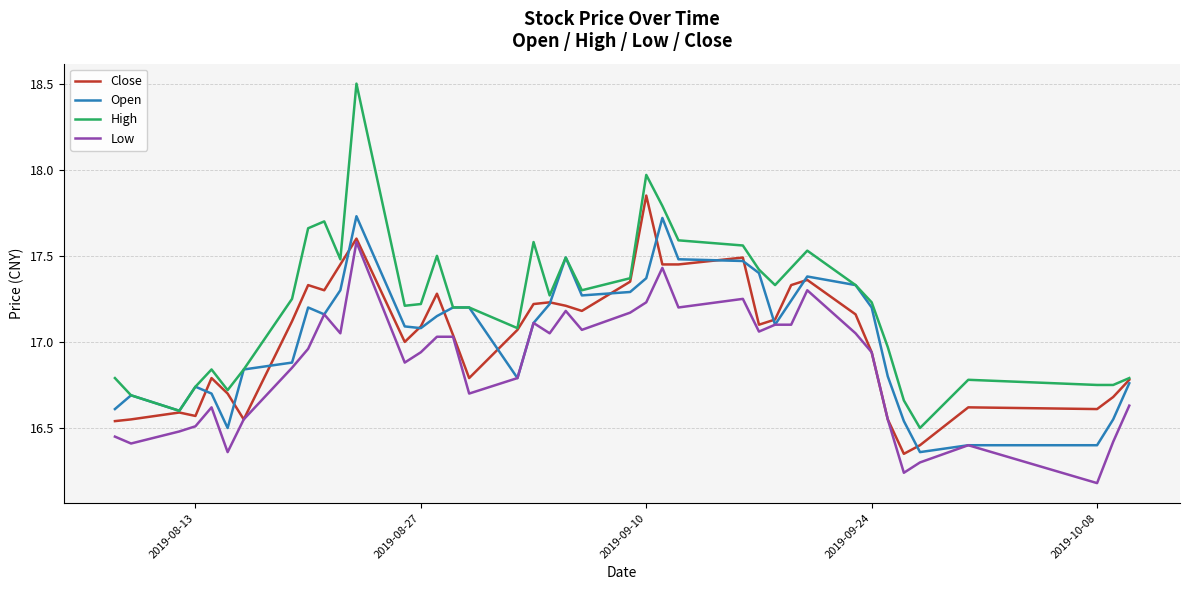

Which series has the largest total across all categories?

High